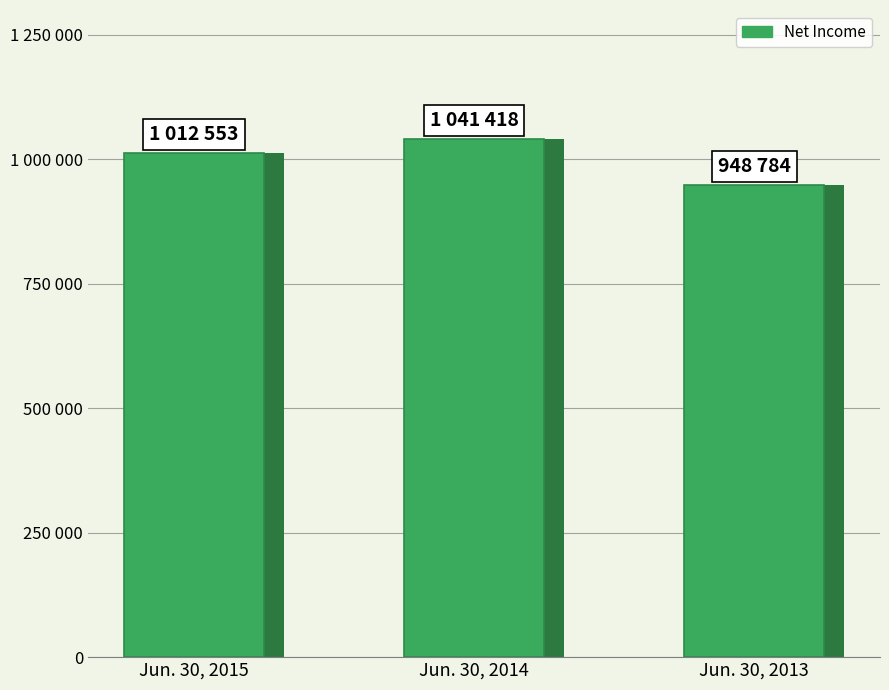

What is the smallest value displayed?

948784